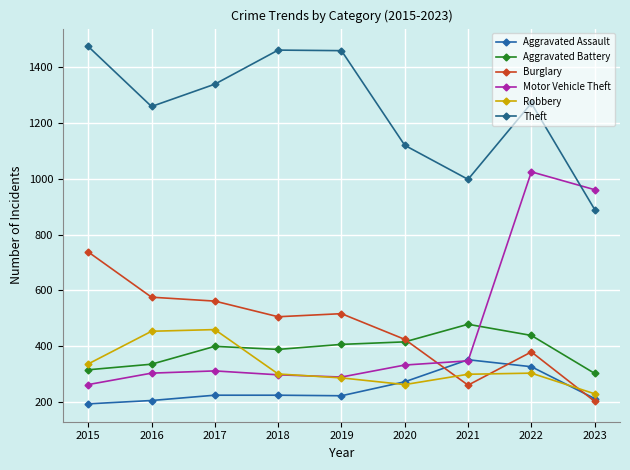

Is it true that Theft equals 1459 at 2019?

True